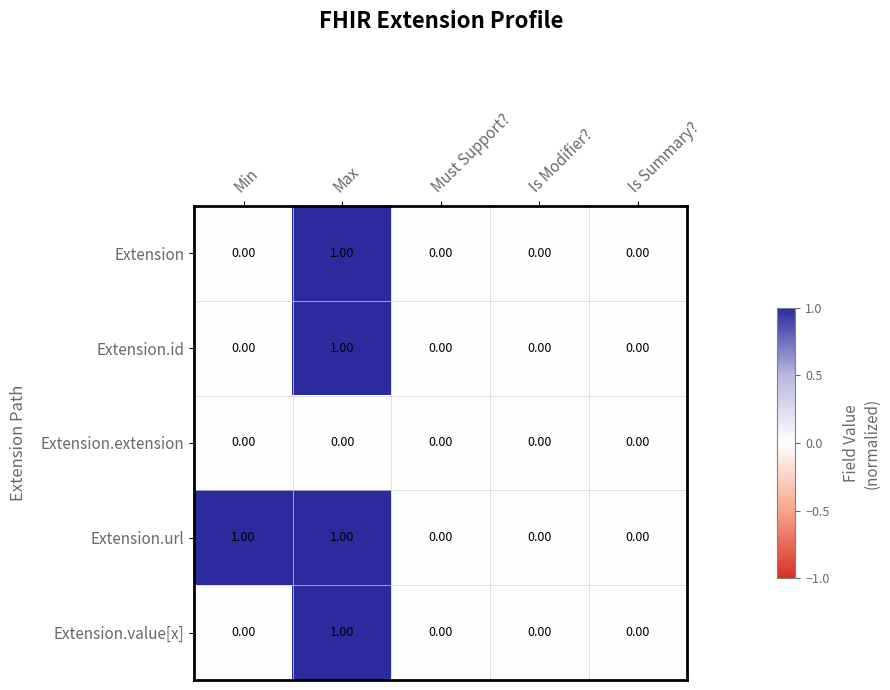

Which series has the largest total across all categories?

Extension.url